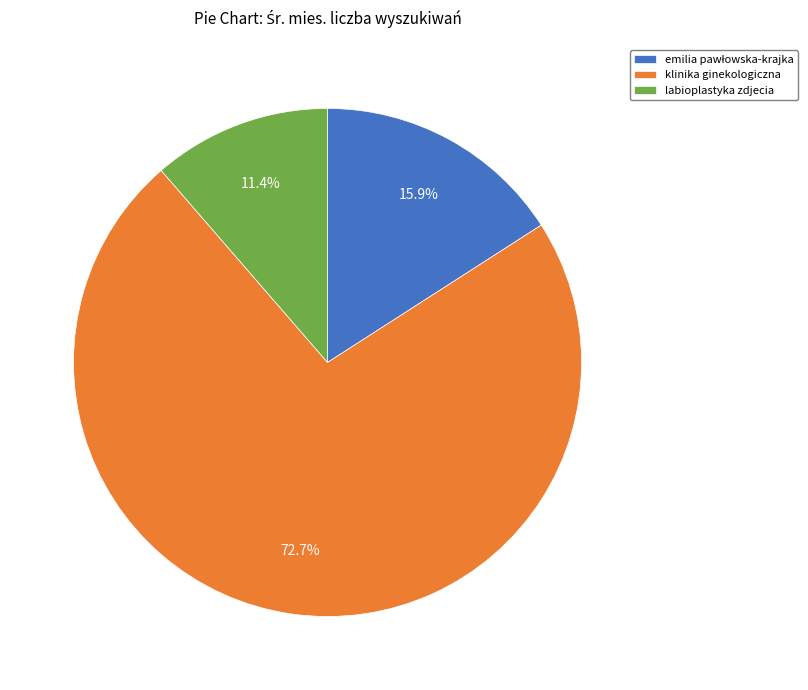

Count the number of slices in the pie.

3